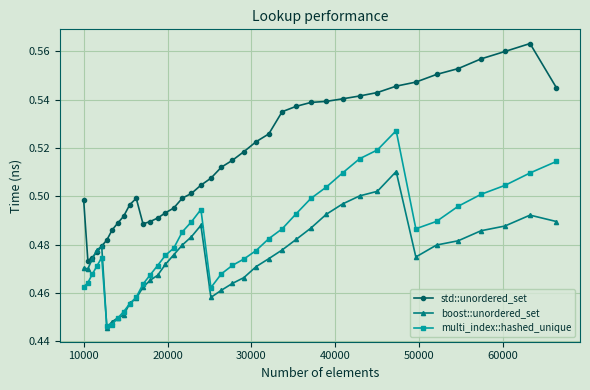

Which series has the largest total across all categories?

std::unordered_set